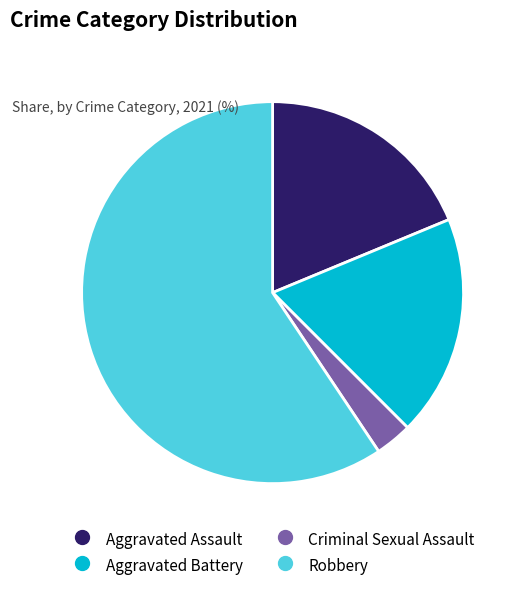

Approximately how many times larger is the value at Criminal Sexual Assault compared to Aggravated Battery?

0.2